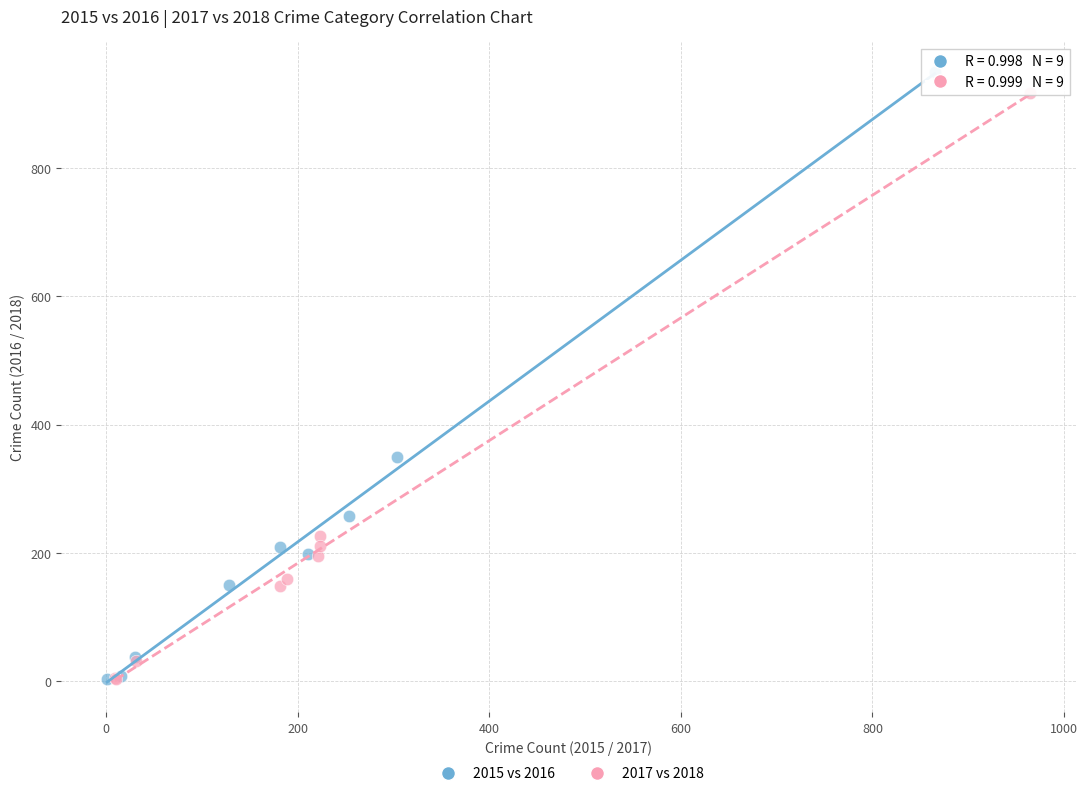

Which series has the widest spread of Y values?

2015 vs 2016